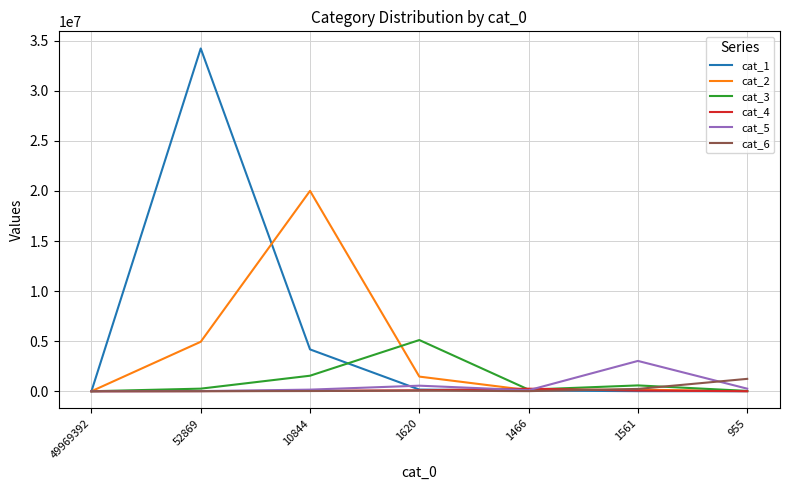

At which label is cat_2 closest to 10006007?

52869